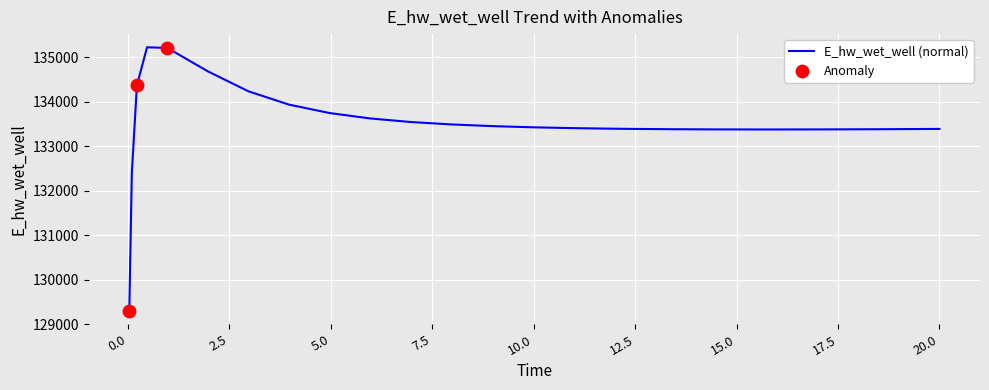

What is the difference between the maximum and minimum values?

5931.5